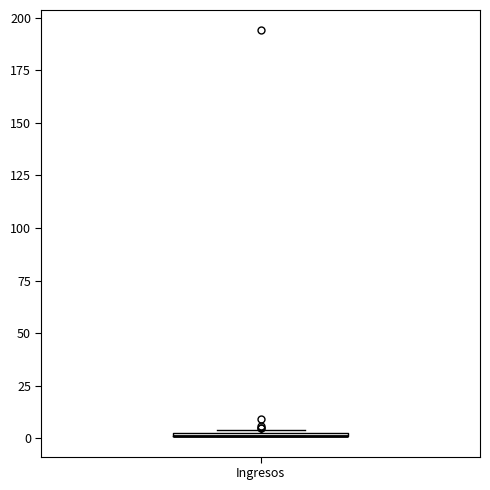

Where is the lower edge of the box for Ingresos on the y-axis? The values are not printed on the chart, so give them approximately, as read against the axis.

0